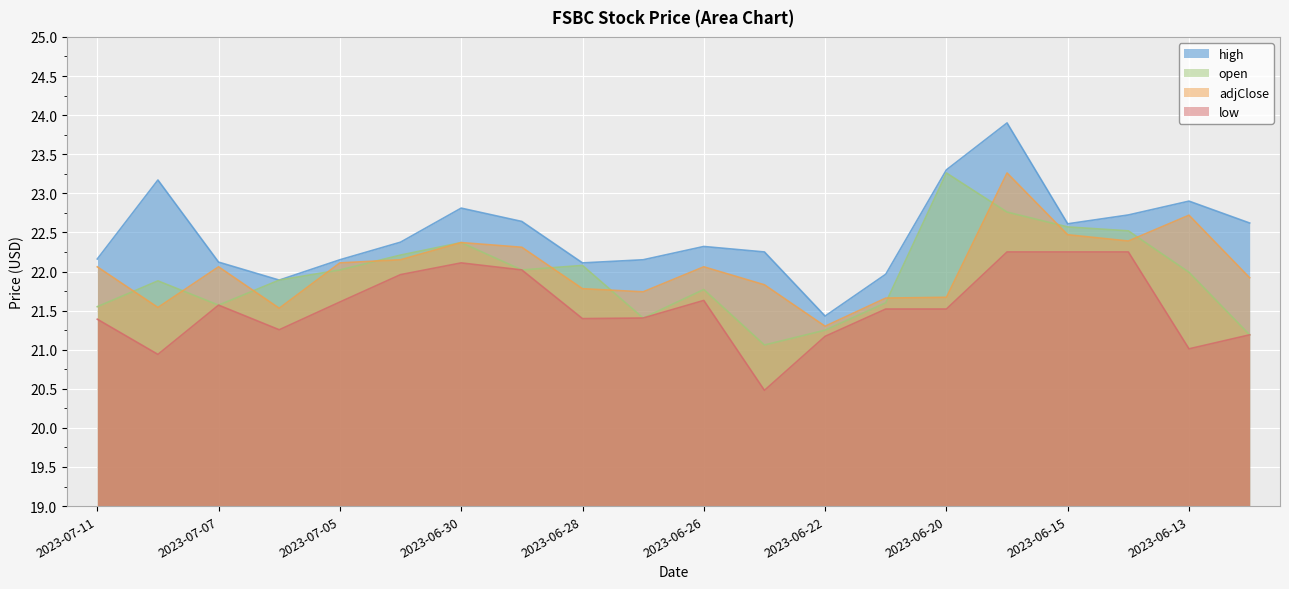

Reading right to left, transcribe all the data shown in this chart.

high: 2023-06-12=22.6	2023-06-13=22.9	2023-06-14=22.7	2023-06-15=22.6	2023-06-16=23.9	2023-06-20=23.3	2023-06-21=22.0	2023-06-22=21.4	2023-06-23=22.2	2023-06-26=22.3	2023-06-27=22.1	2023-06-28=22.1	2023-06-29=22.6	2023-06-30=22.8	2023-07-03=22.4	2023-07-05=22.1	2023-07-06=21.9	2023-07-07=22.1	2023-07-10=23.2	2023-07-11=22.2
open: 2023-06-12=21.2	2023-06-13=22.0	2023-06-14=22.5	2023-06-15=22.6	2023-06-16=22.8	2023-06-20=23.3	2023-06-21=21.6	2023-06-22=21.2	2023-06-23=21.1	2023-06-26=21.8	2023-06-27=21.4	2023-06-28=22.1	2023-06-29=22.0	2023-06-30=22.4	2023-07-03=22.2	2023-07-05=22.0	2023-07-06=21.9	2023-07-07=21.6	2023-07-10=21.9	2023-07-11=21.6
adjClose: 2023-06-12=21.9	2023-06-13=22.7	2023-06-14=22.4	2023-06-15=22.5	2023-06-16=23.3	2023-06-20=21.7	2023-06-21=21.7	2023-06-22=21.3	2023-06-23=21.8	2023-06-26=22.1	2023-06-27=21.7	2023-06-28=21.8	2023-06-29=22.3	2023-06-30=22.4	2023-07-03=22.1	2023-07-05=22.1	2023-07-06=21.5	2023-07-07=22.1	2023-07-10=21.5	2023-07-11=22.1
low: 2023-06-12=21.2	2023-06-13=21.0	2023-06-14=22.2	2023-06-15=22.2	2023-06-16=22.2	2023-06-20=21.5	2023-06-21=21.5	2023-06-22=21.2	2023-06-23=20.5	2023-06-26=21.6	2023-06-27=21.4	2023-06-28=21.4	2023-06-29=22.0	2023-06-30=22.1	2023-07-03=22.0	2023-07-05=21.6	2023-07-06=21.3	2023-07-07=21.6	2023-07-10=20.9	2023-07-11=21.4